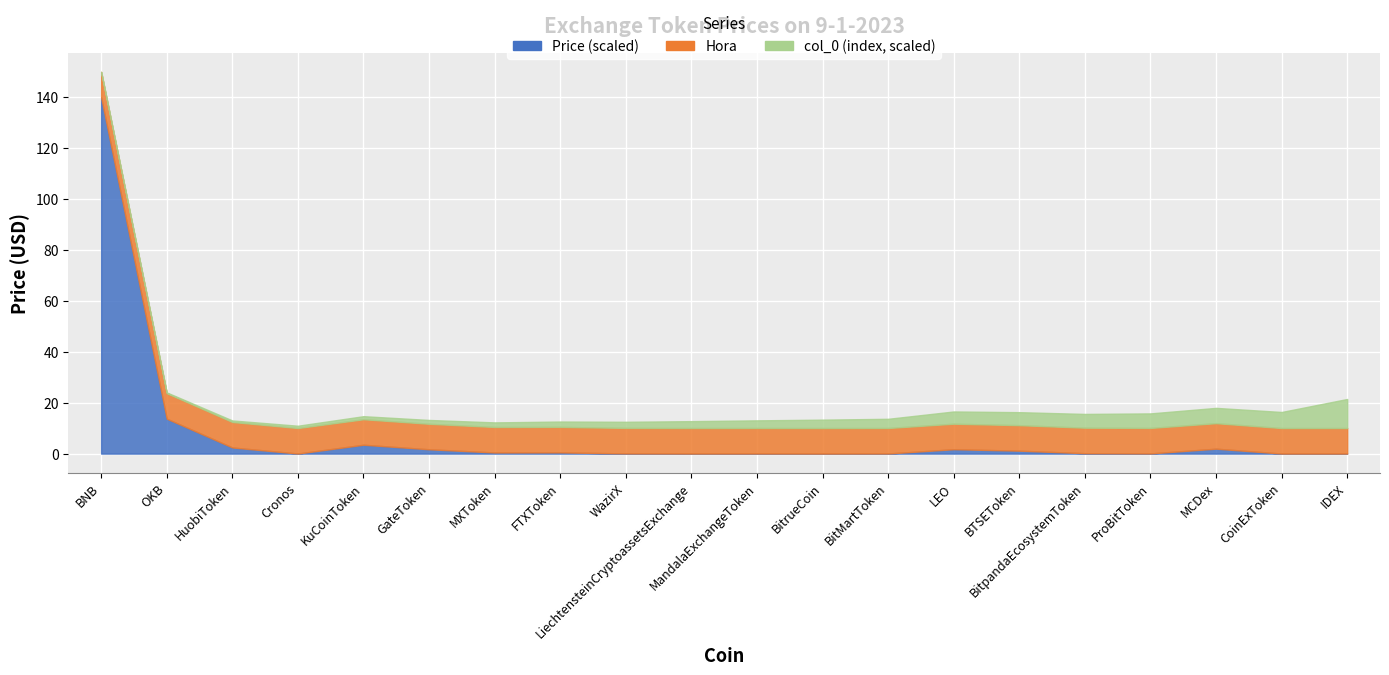

True or false: col_0 (index) has more than 1 points higher than both neighbors.

False